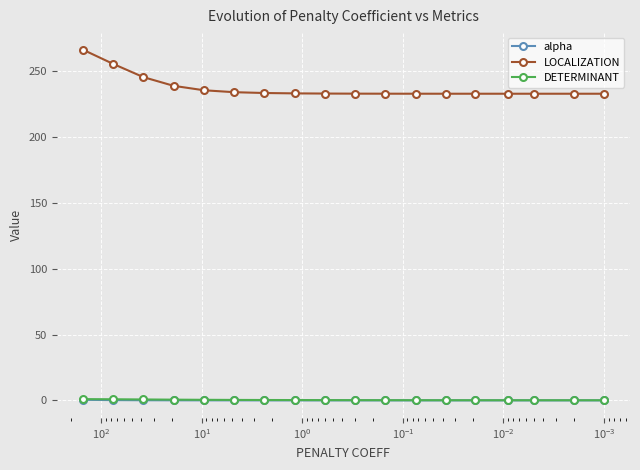

True or false: alpha has more than 0 interior local peaks.

False